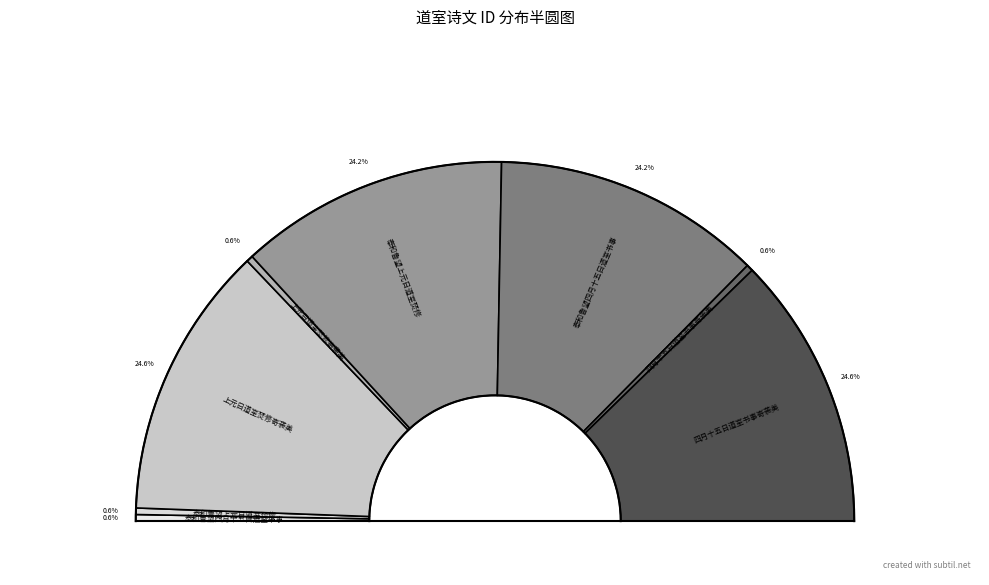

What is the largest slice in the pie chart?

四月十五日道室书事寄袭美(1176330)